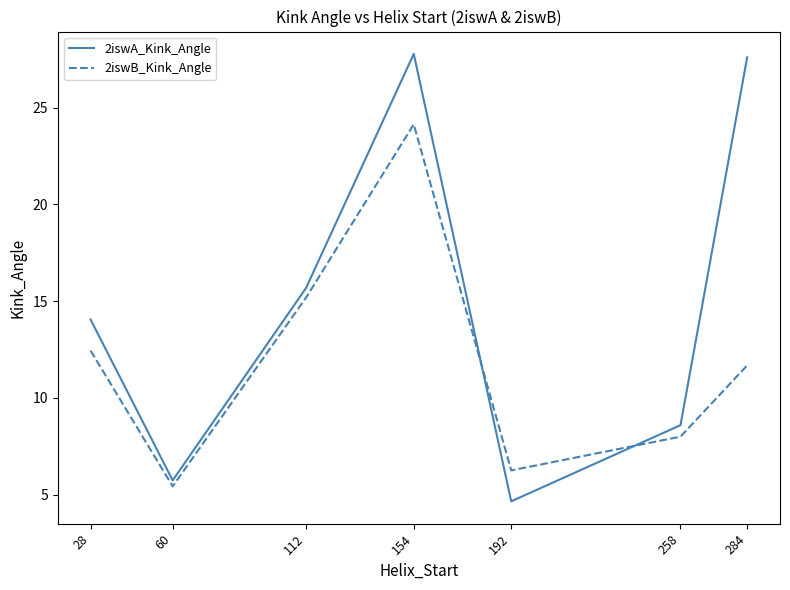

True or false: 2iswB_Kink_Angle and 2iswA_Kink_Angle cross at least once.

True